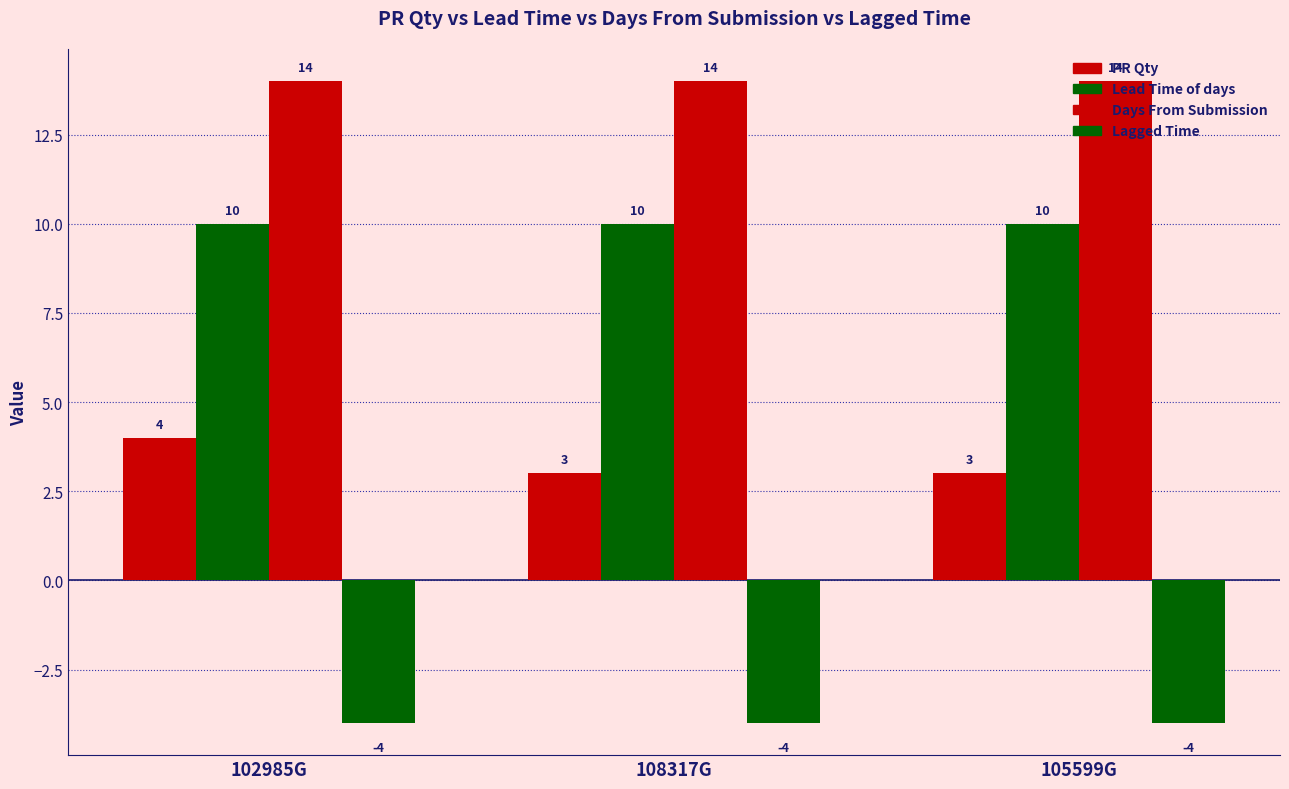

What position from the left is 105599G?

3